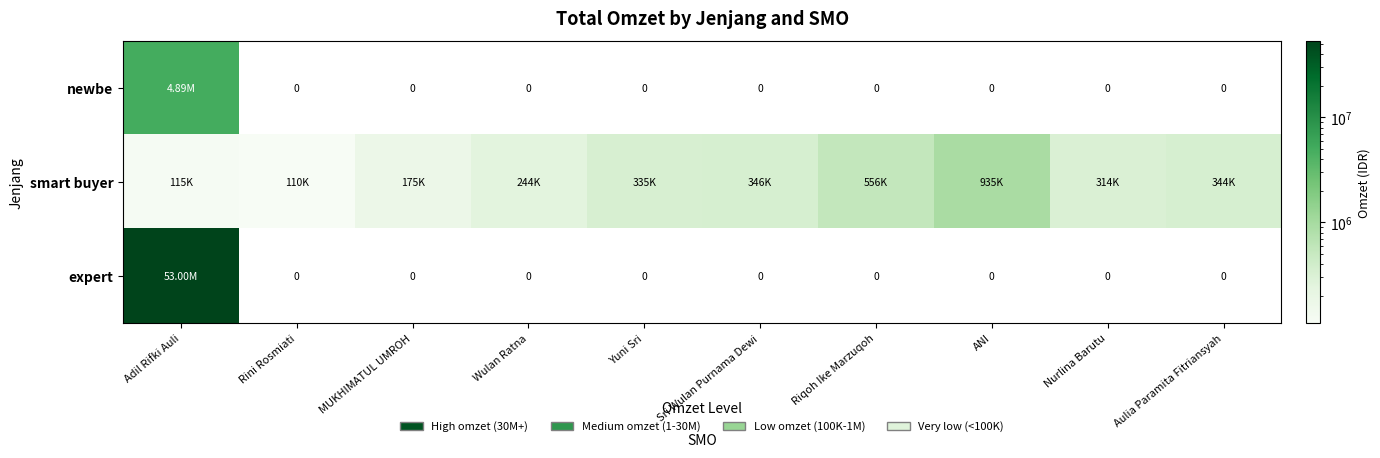

Which category has the highest value across all series?

Adil Rifki Auli